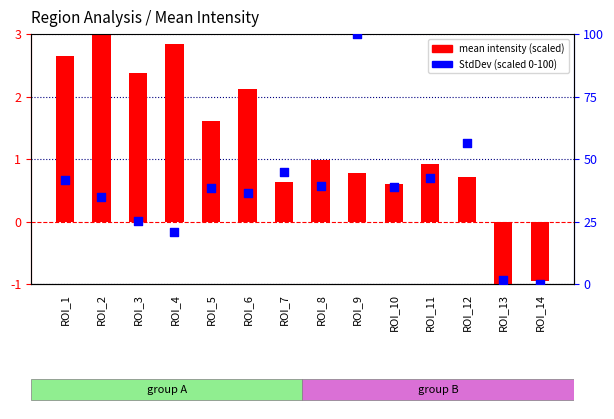

At which category is the sum across all series the highest?

ROI_9